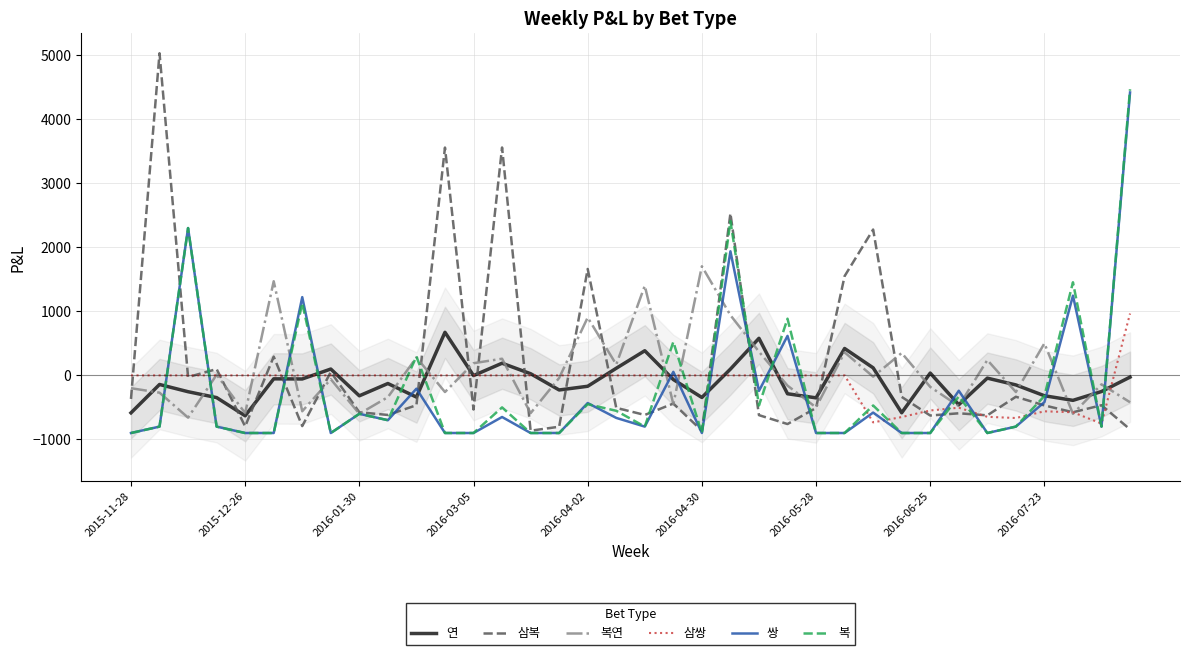

At which category does the chart reach its minimum across all series?

2015-11-28